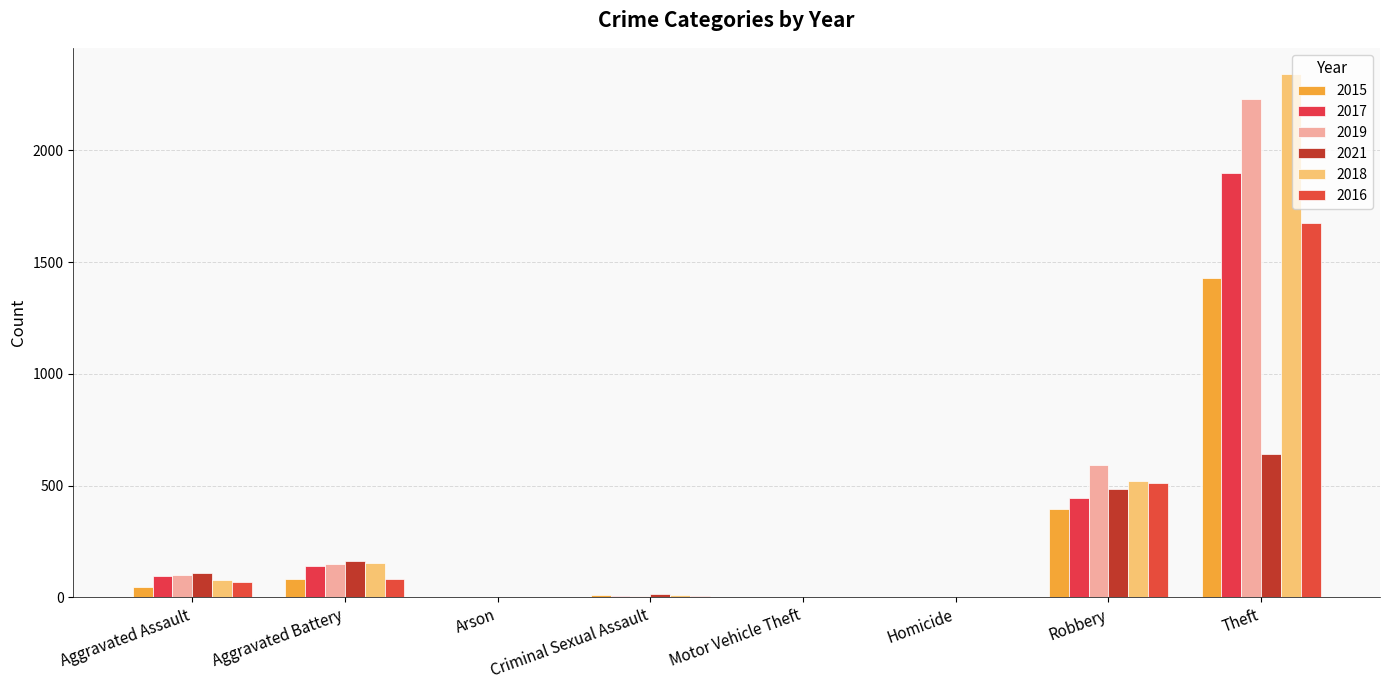

What is the highest value of the 2016 series?

1676